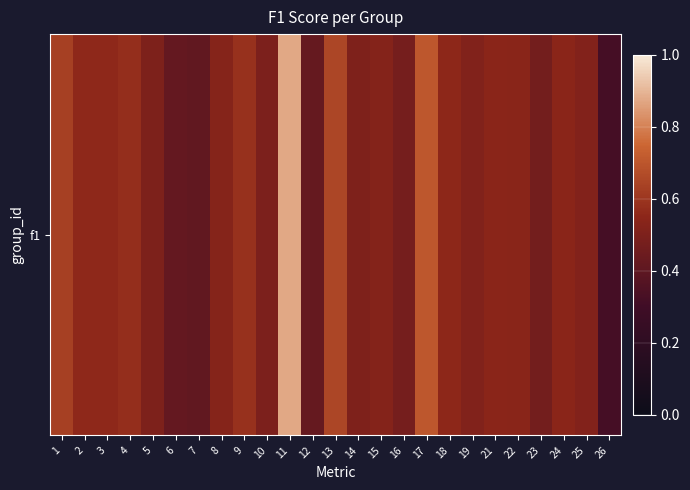

Which label corresponds to the largest value in the chart?

11